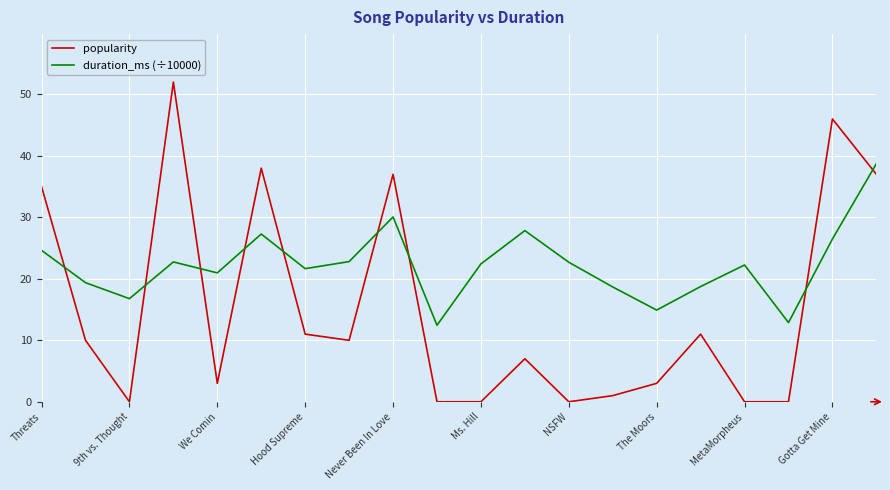

Which series ends up on top after the final intersection of duration_ms (÷10000) and popularity?

duration_ms (÷10000)